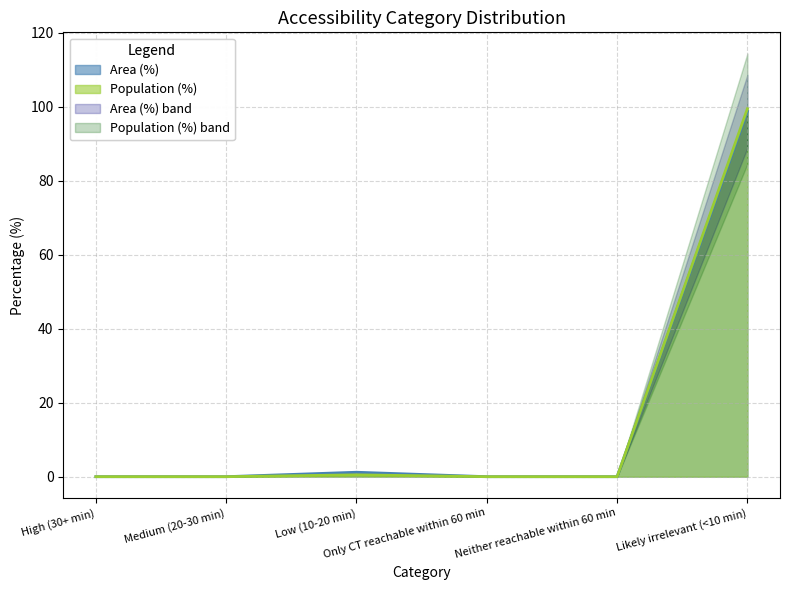

The Area (%) series shows 0.0 at Neither reachable within 60 min. True or false?

True